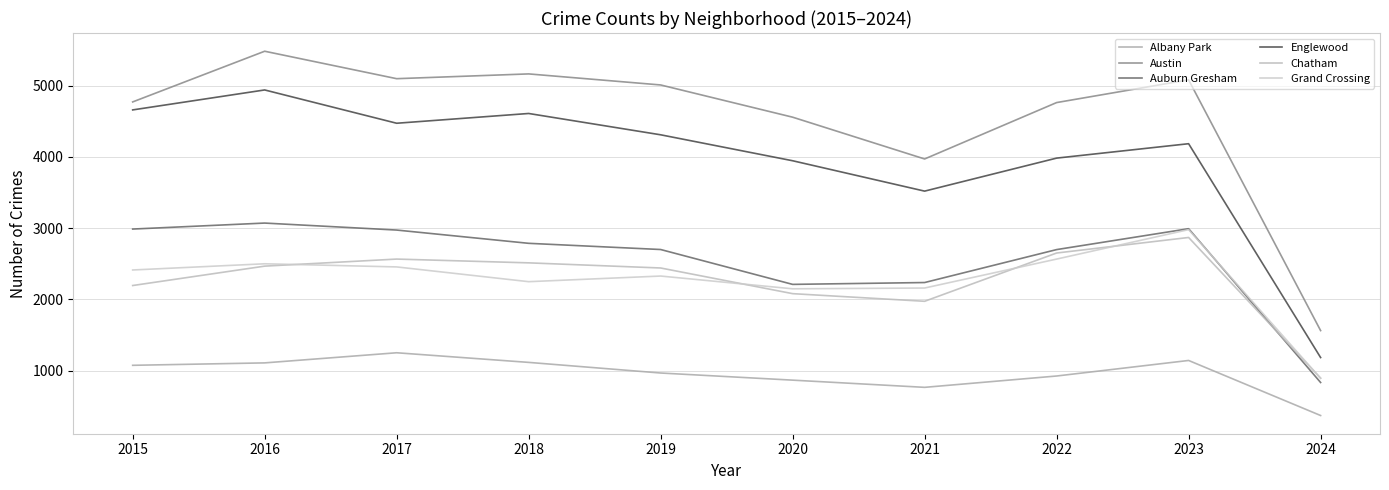

What is the spread (max minus min) of values at 2018?

4046